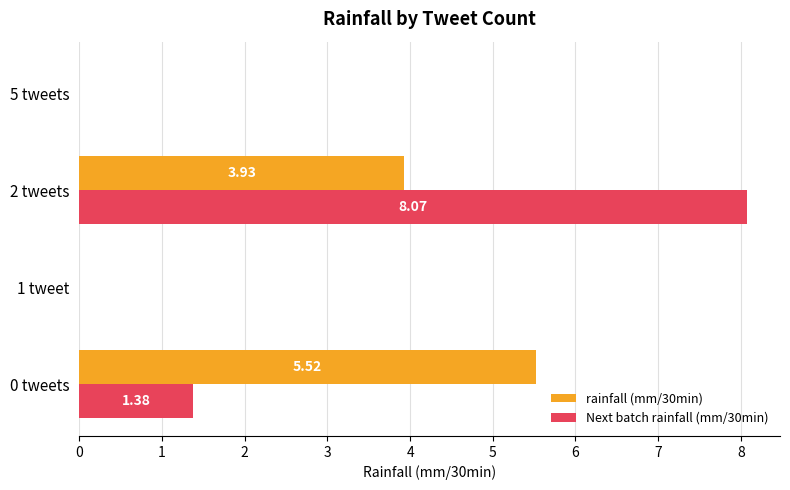

Is the value of Next batch rainfall (mm/30min) at 2 tweets greater than the value of rainfall (mm/30min) at 0 tweets?

Yes